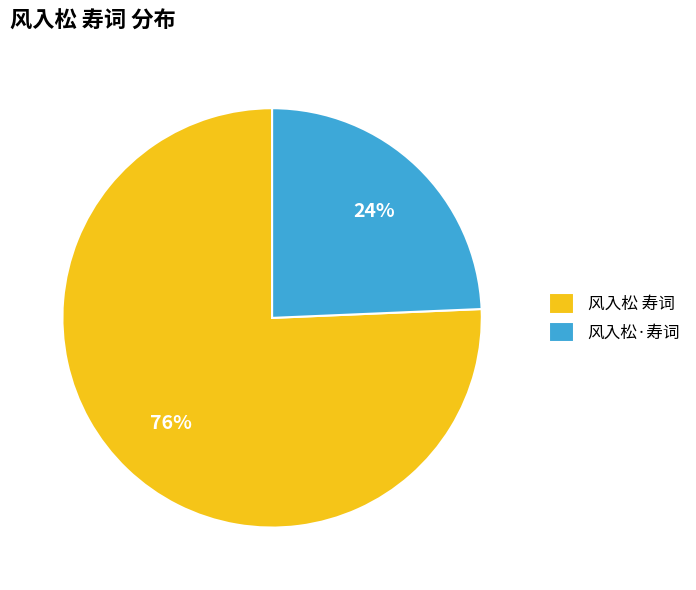

Is there a majority slice in this chart?

Yes